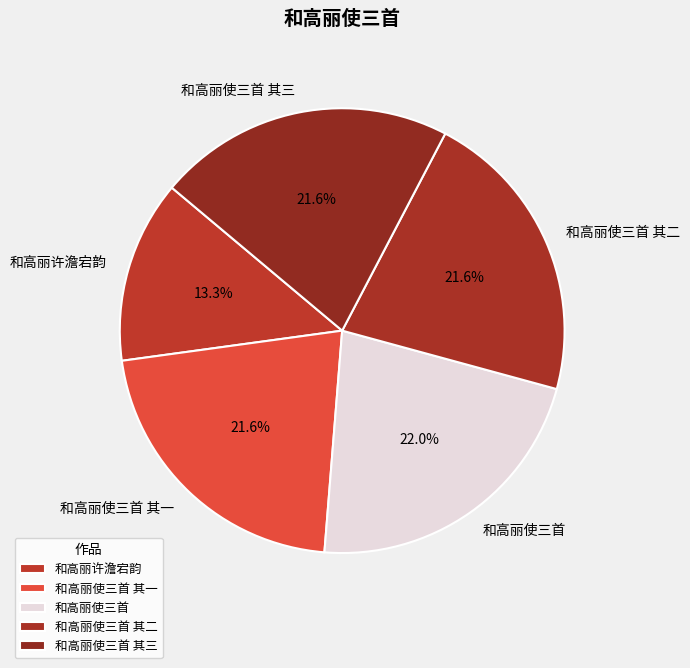

The 和高丽使三首 slice represents 22% of the pie. True or false?

True